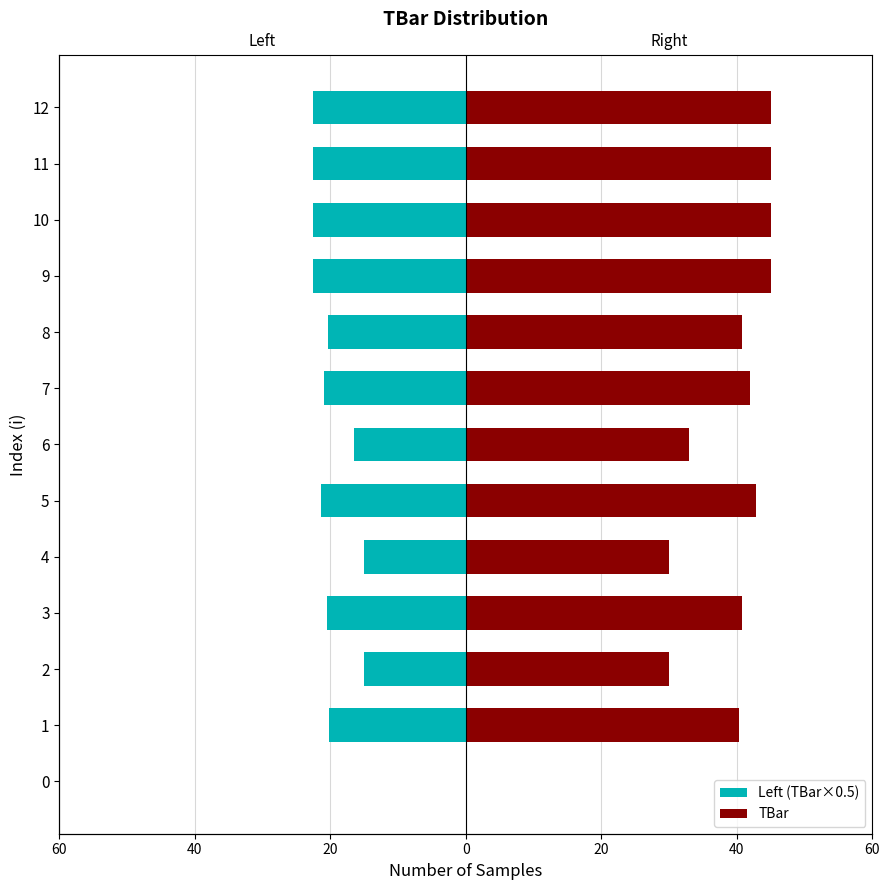

At how many categories does at least one series exceed -6?

13